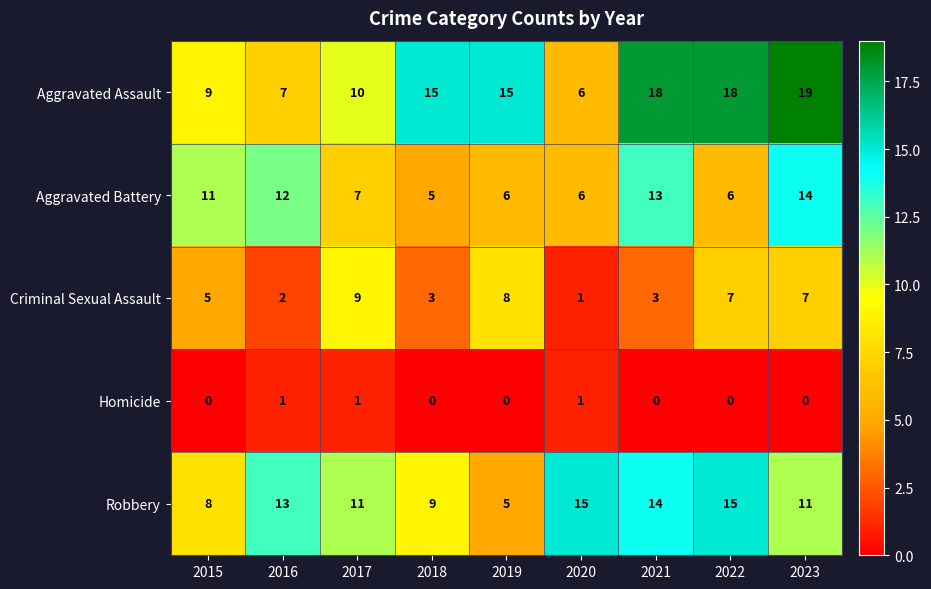

Count the number of data series in this chart.

5